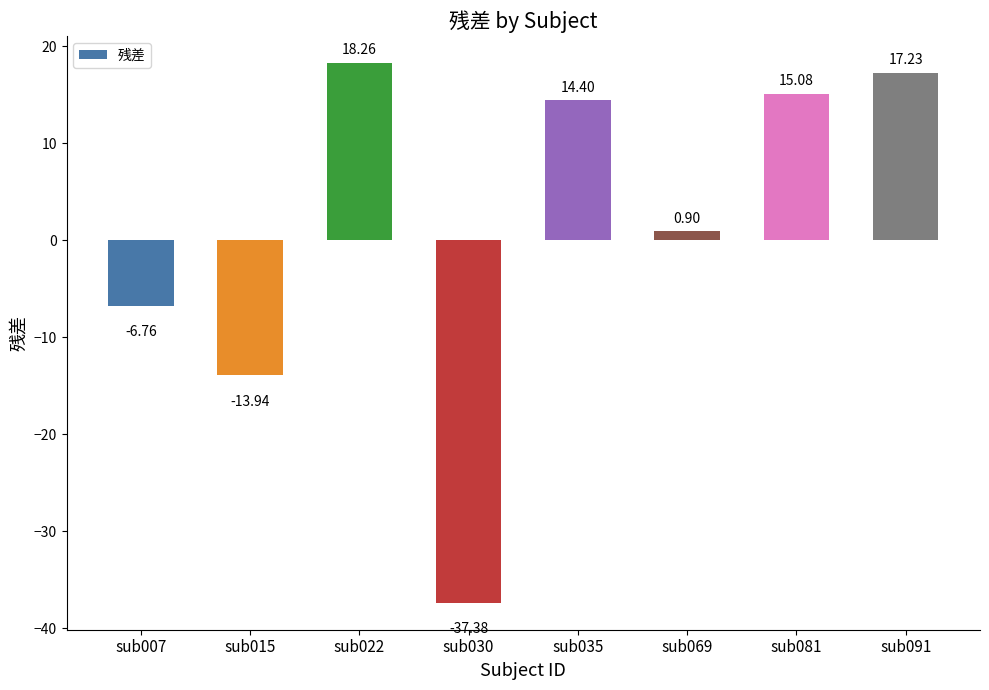

The value at sub030 is -53.6. True or false?

False